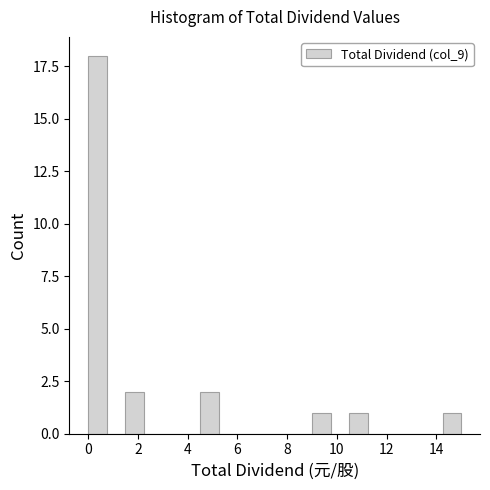

Around what value on the x-axis is the tallest bar? Give the approximate position of its centre, as read against the axis.

0.4